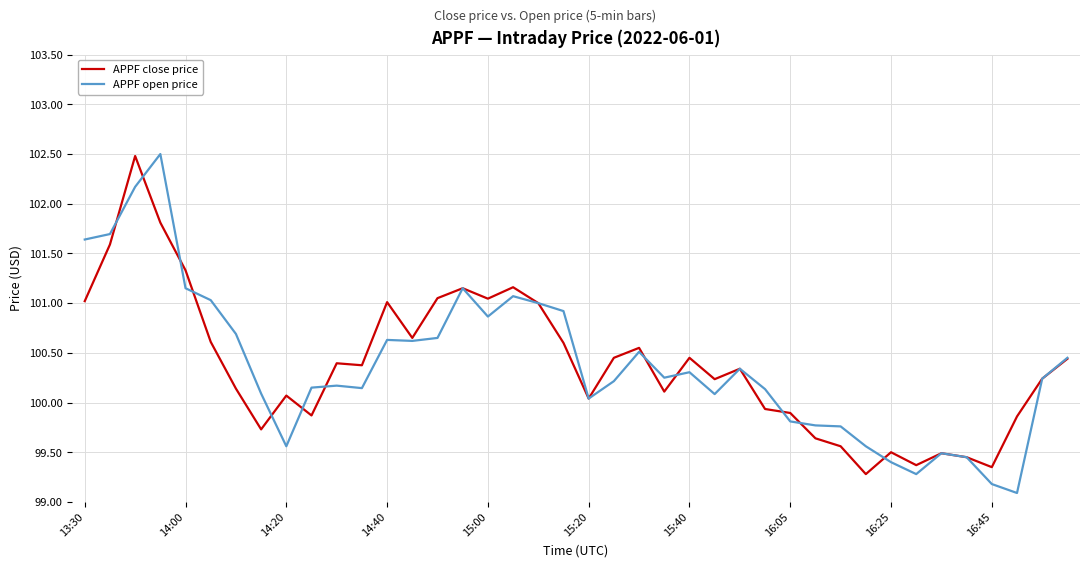

What are all the series names shown in the legend?

APPF close price, APPF open price